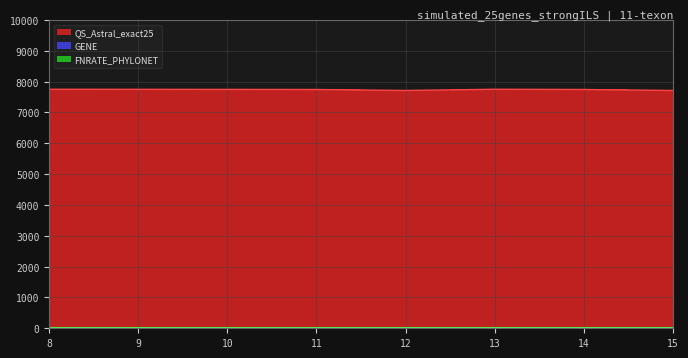

Where is QS_Astral_exact25 nearest to the value 7734?

11